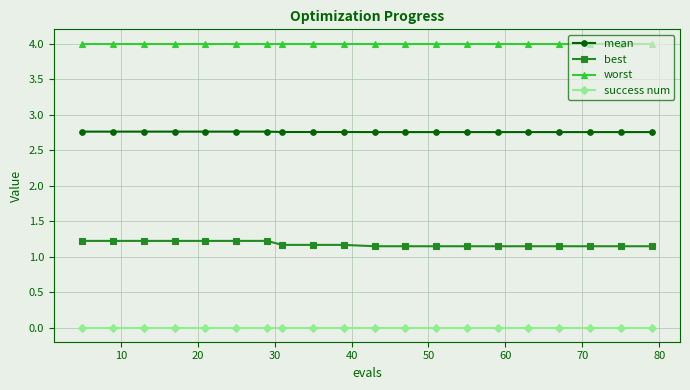

True or false: success num and worst intersect in this chart.

False